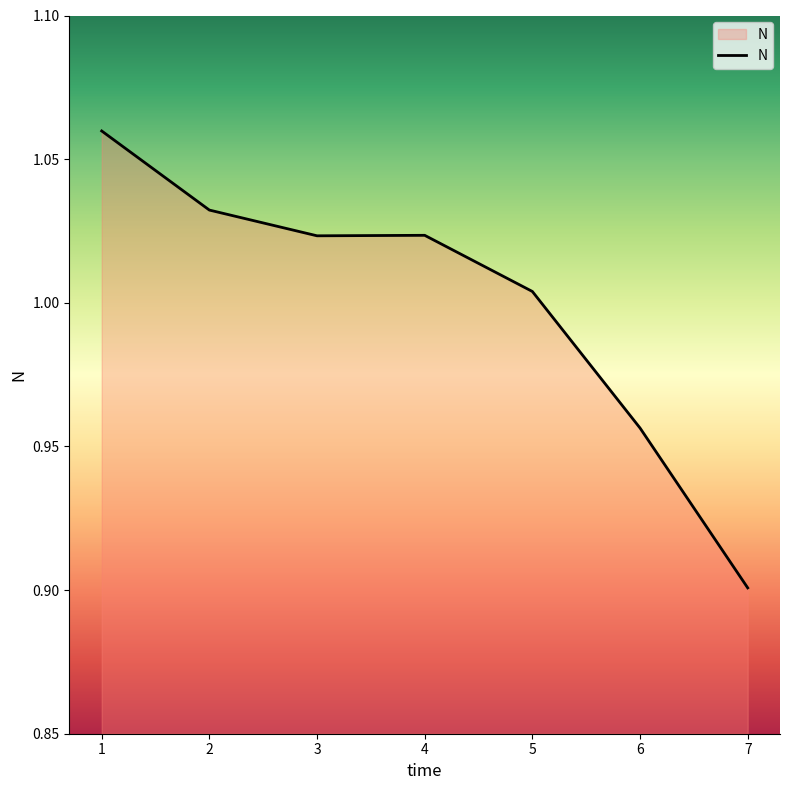

How many lines are shown in the chart?

1